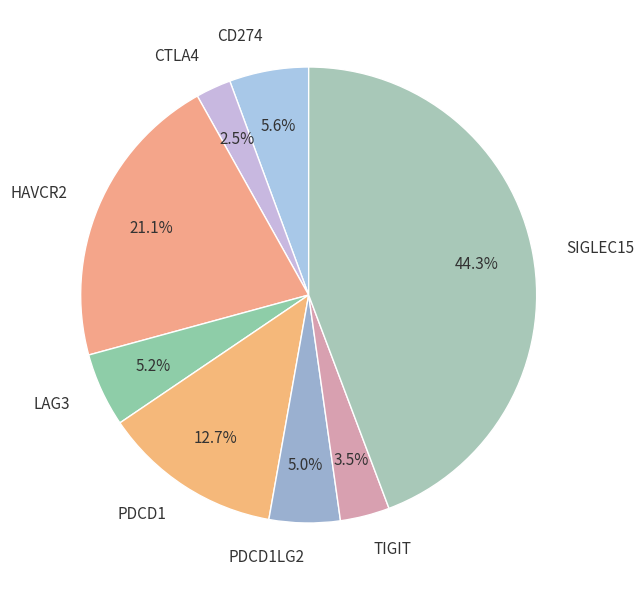

Which category has the biggest portion of the pie?

SIGLEC15